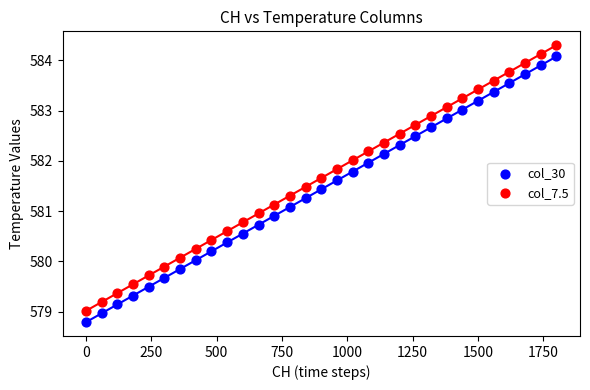

Across all data points, what is the range of X values (max minus min)?

1800.0